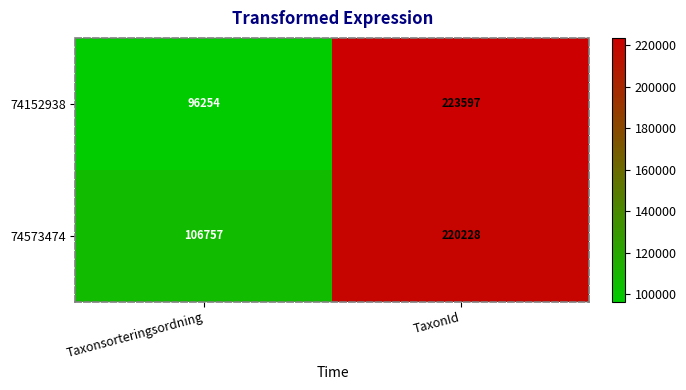

Rank the series by their maximum value, from highest to lowest.

74152938, 74573474